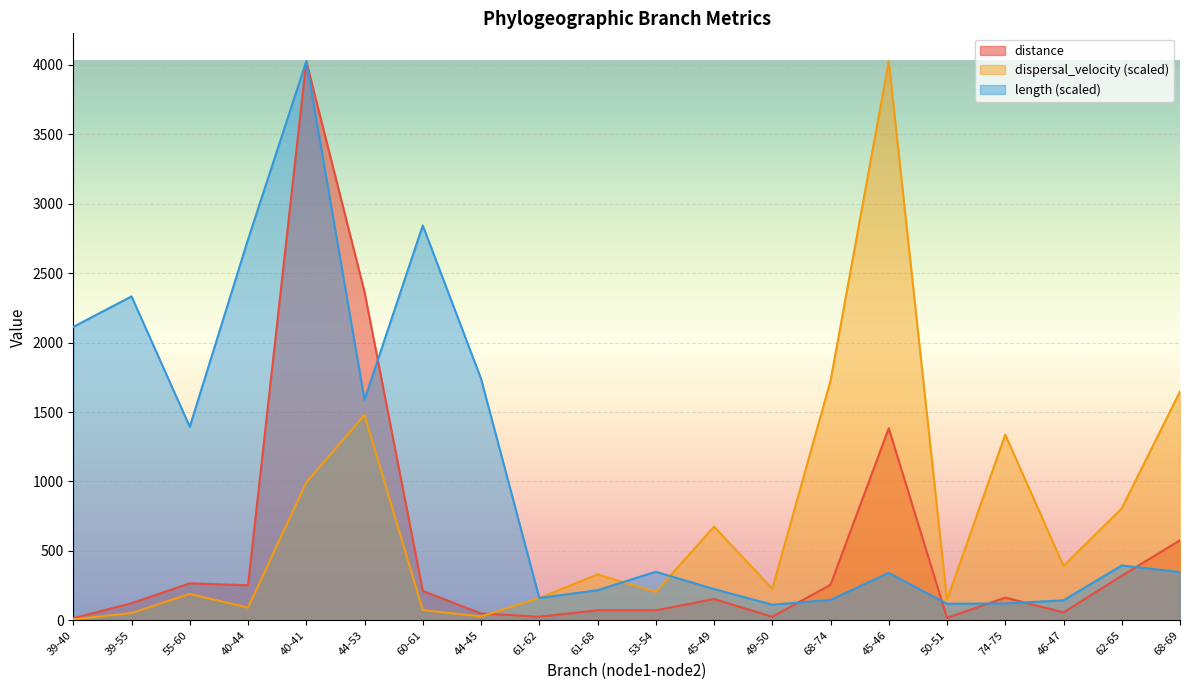

How many lines are shown in the chart?

3